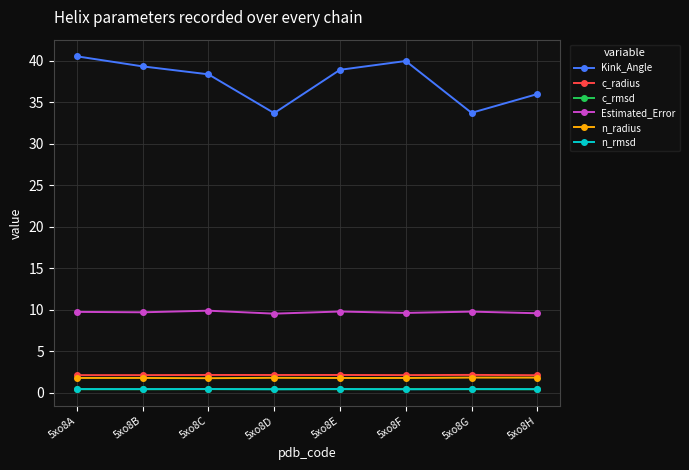

What is the lowest value of the n_radius series?

1.8